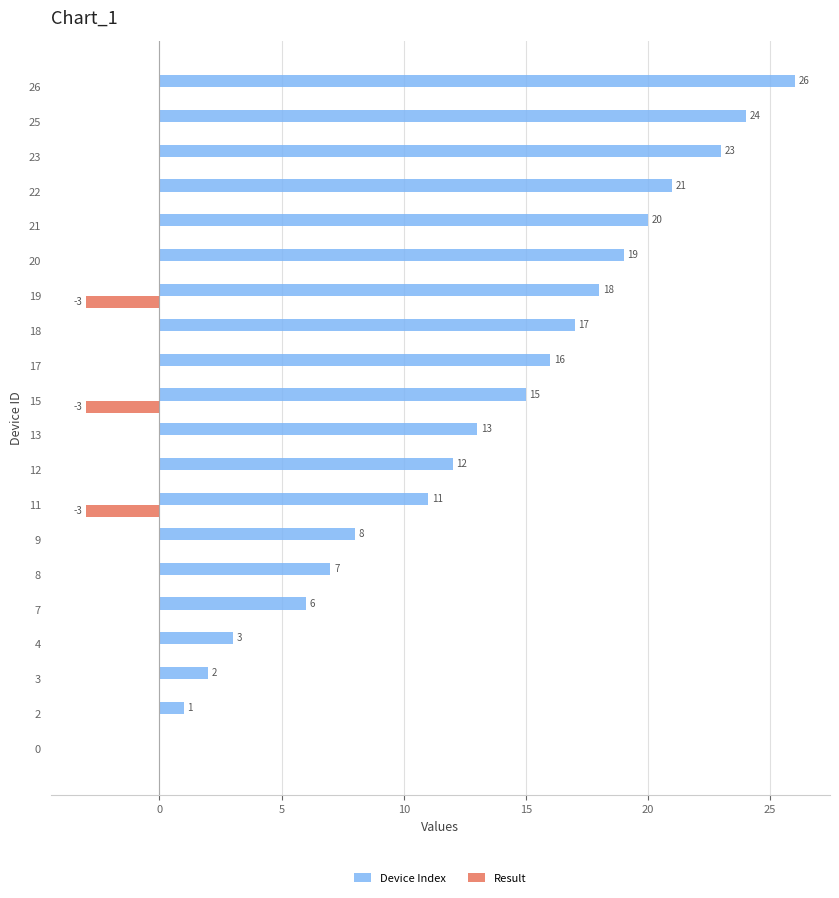

The value of Device Index at 4 is 1. True or false?

False